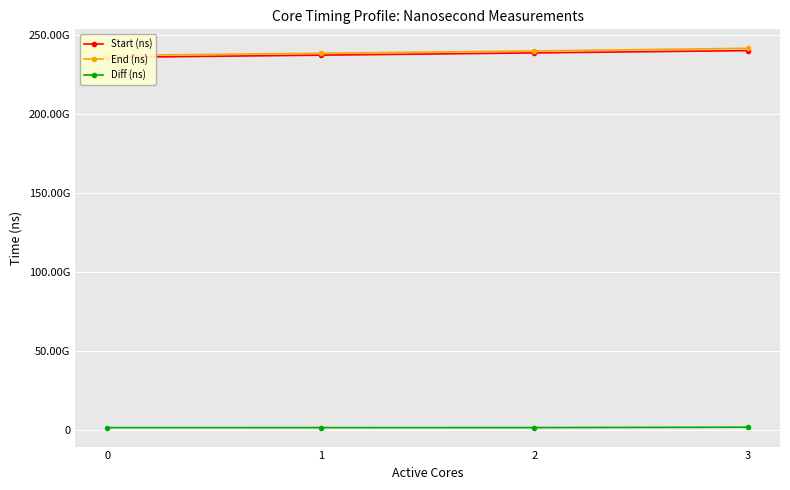

Reading left to right, transcribe all the data shown in this chart.

Start (ns): 235781102238	237194389440	238630649077	240070978891
End (ns): 236997910788	238418787008	239866331213	241547961877
Diff (ns): 1216808550	1224397568	1235682136	1476982986